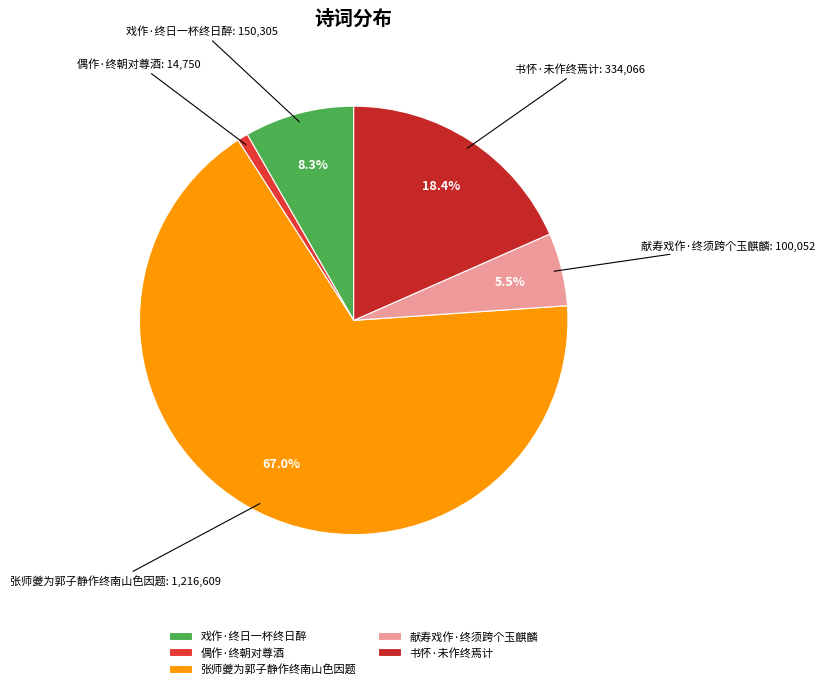

To the nearest percent, what is the difference between the 献寿戏作·终须跨个玉麒麟 and 戏作·终日一杯终日醉 slice percentages?

3%